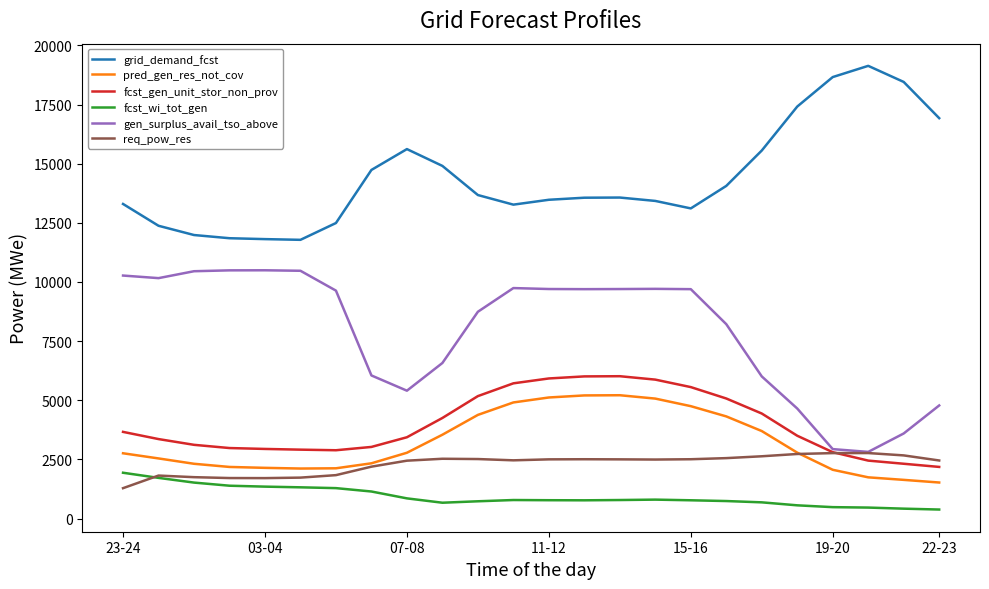

Which series has the largest total across all categories?

grid_demand_fcst